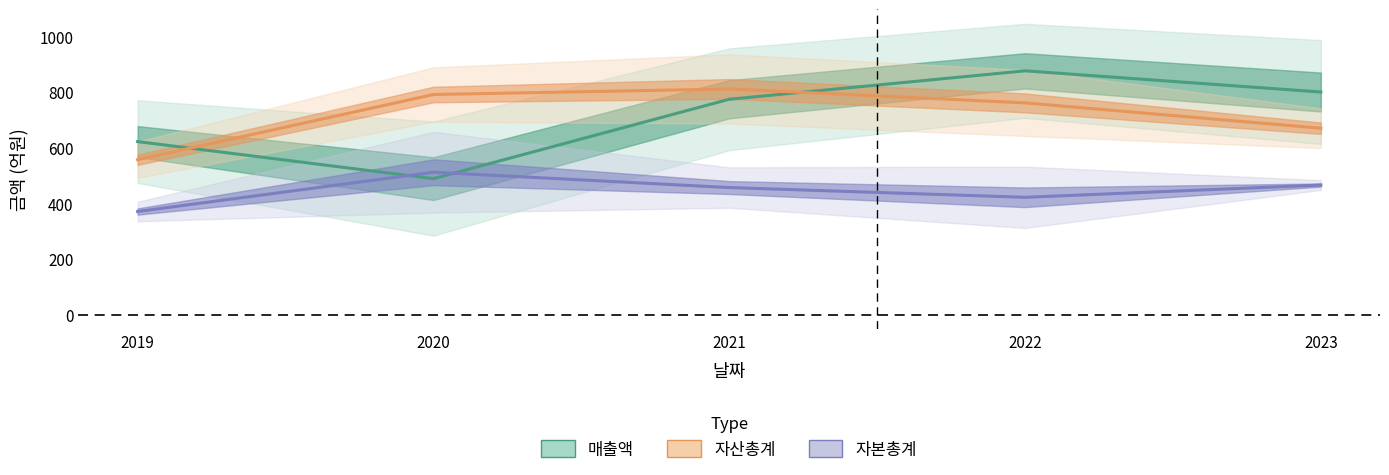

What is the minimum value shown in the chart?

371